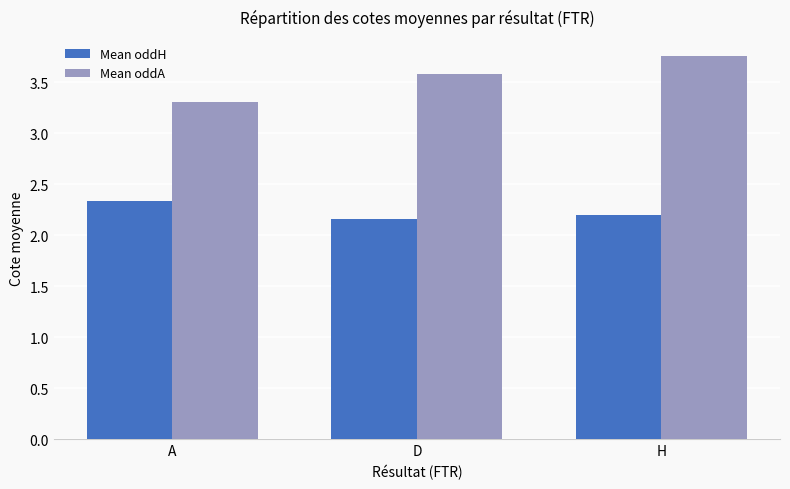

Which category has the lowest value in the Mean oddA series?

A